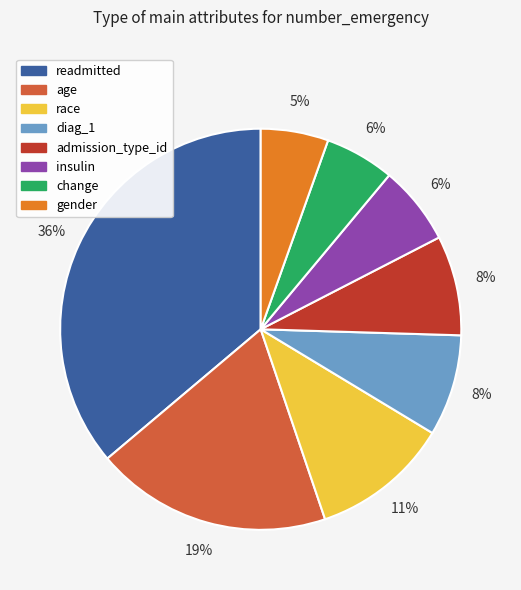

Is there any slice that represents more than half of the pie?

No